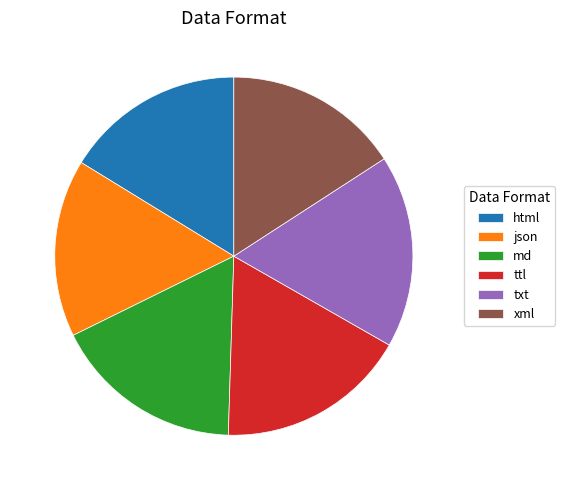

Is there any slice that represents more than half of the pie?

No